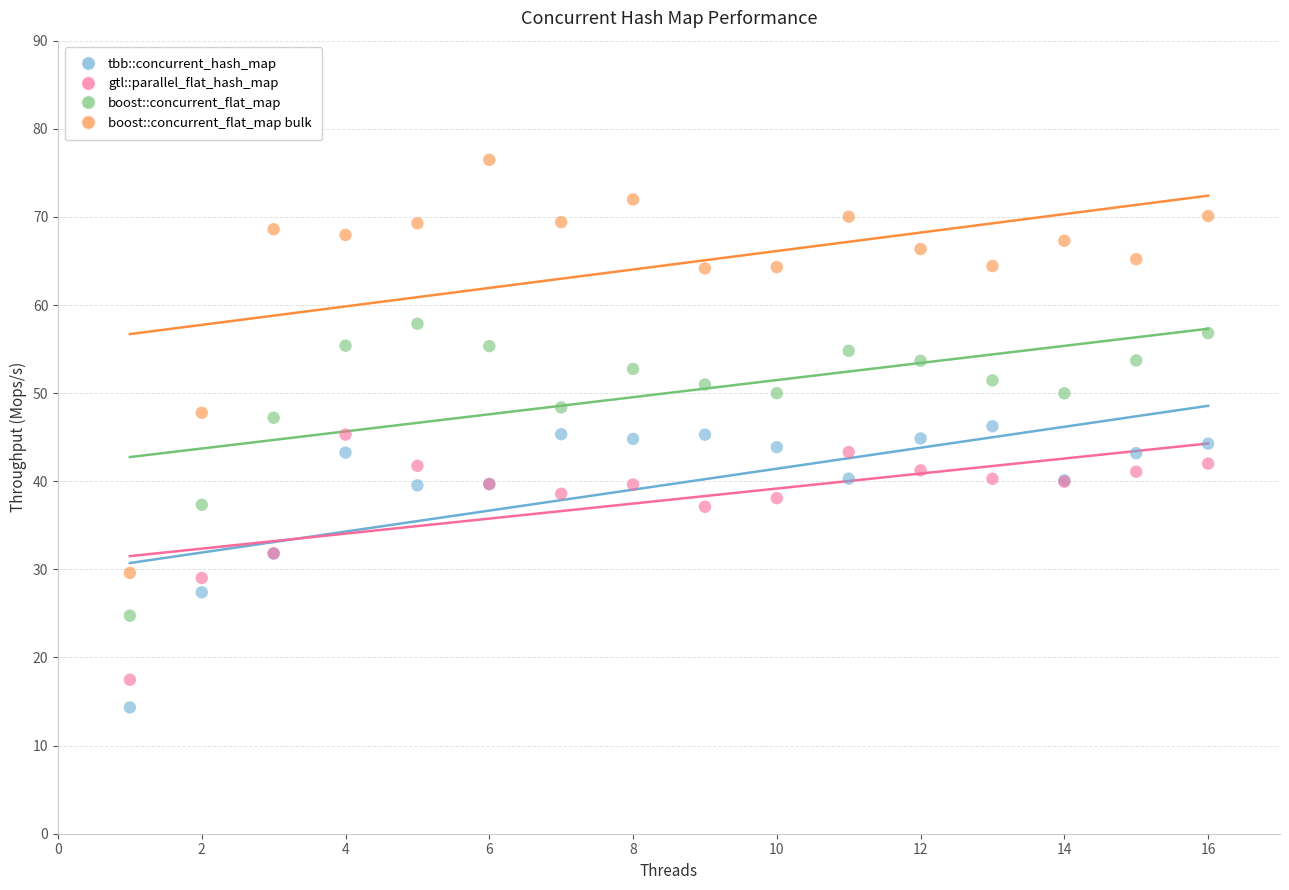

Which series has the largest Y range (max minus min)?

boost::concurrent_flat_map bulk